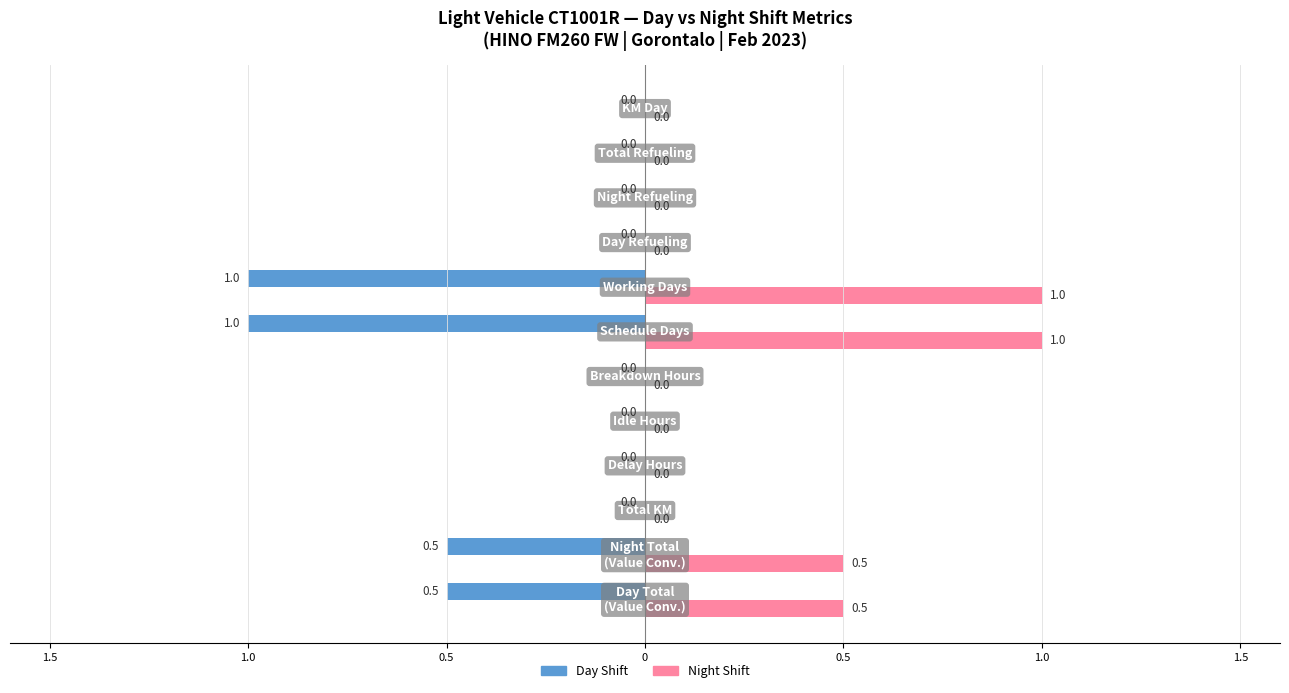

What are all the series names shown in the legend?

Day Shift, Night Shift